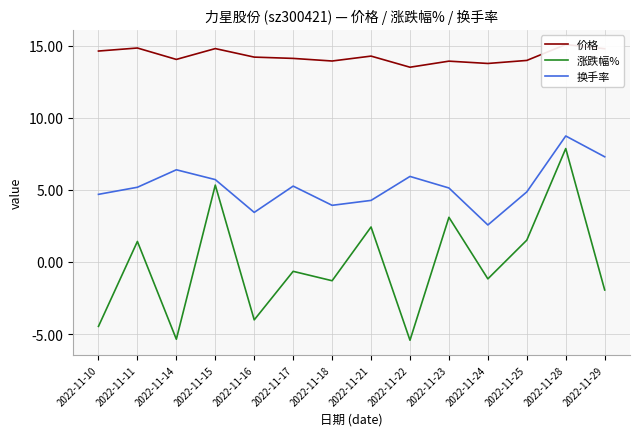

Which has a higher value, 2022-11-10 or 2022-11-25?

2022-11-10